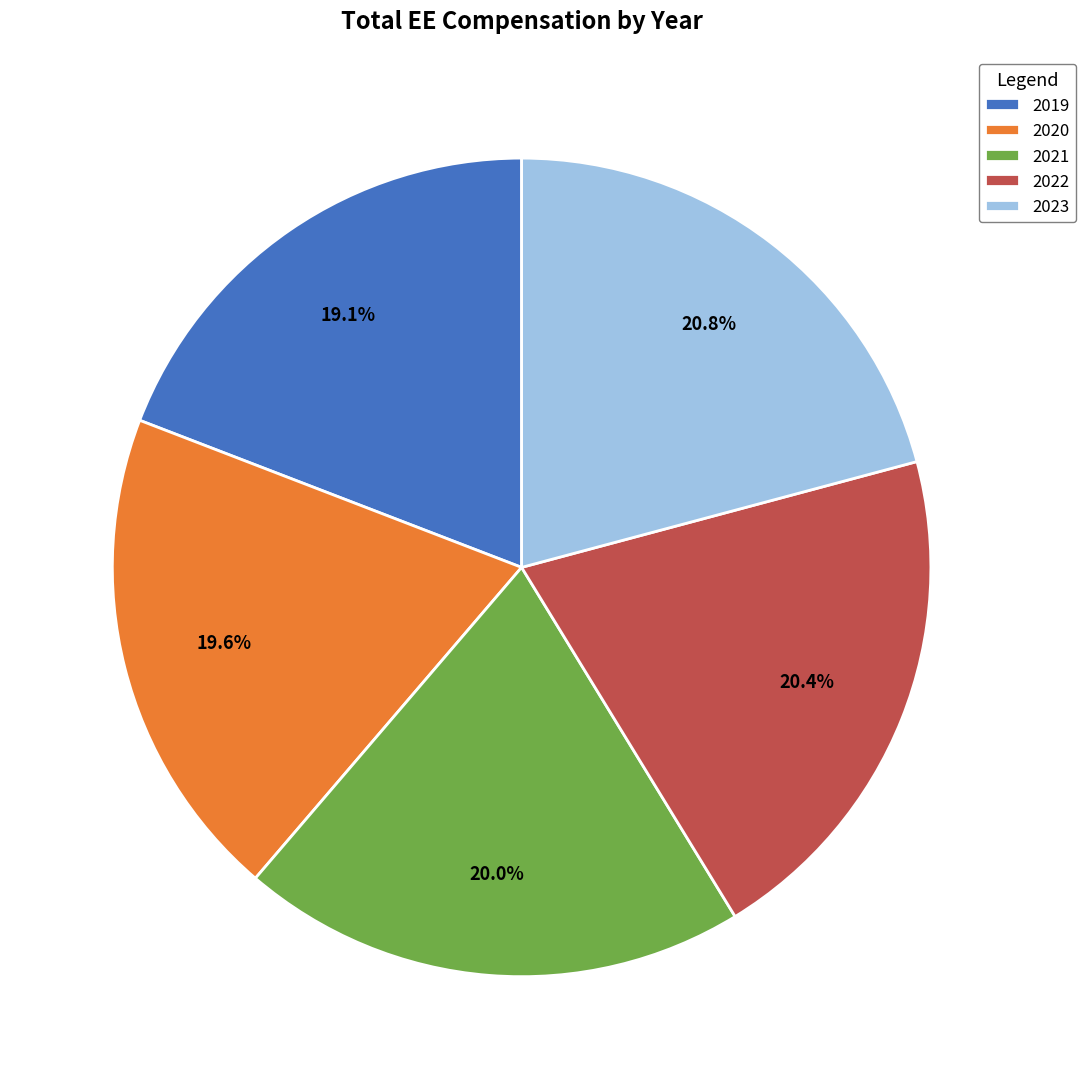

What percentage is NOT represented by 2019?

80.9%